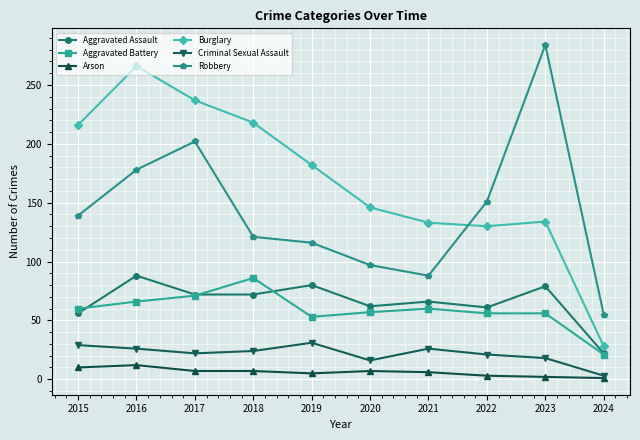

In Robbery, how many points are higher than both neighbors (excluding endpoints)?

2